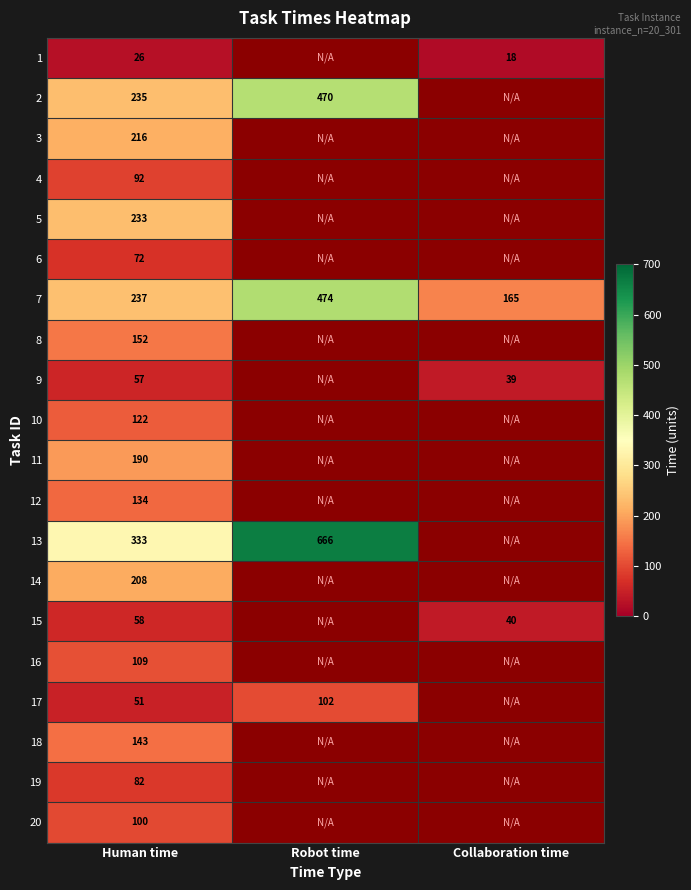

True or false: 9 has a value of 14 at Human time.

False